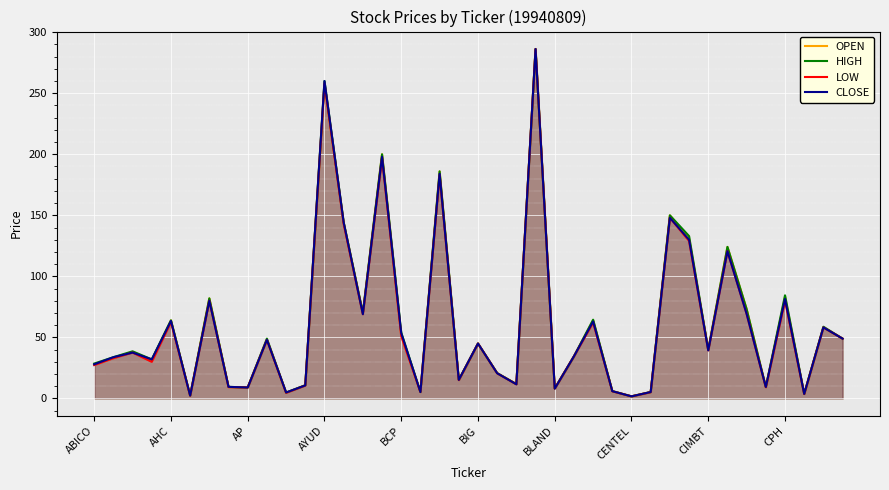

Does the chart display data point markers on the line(s)?

No